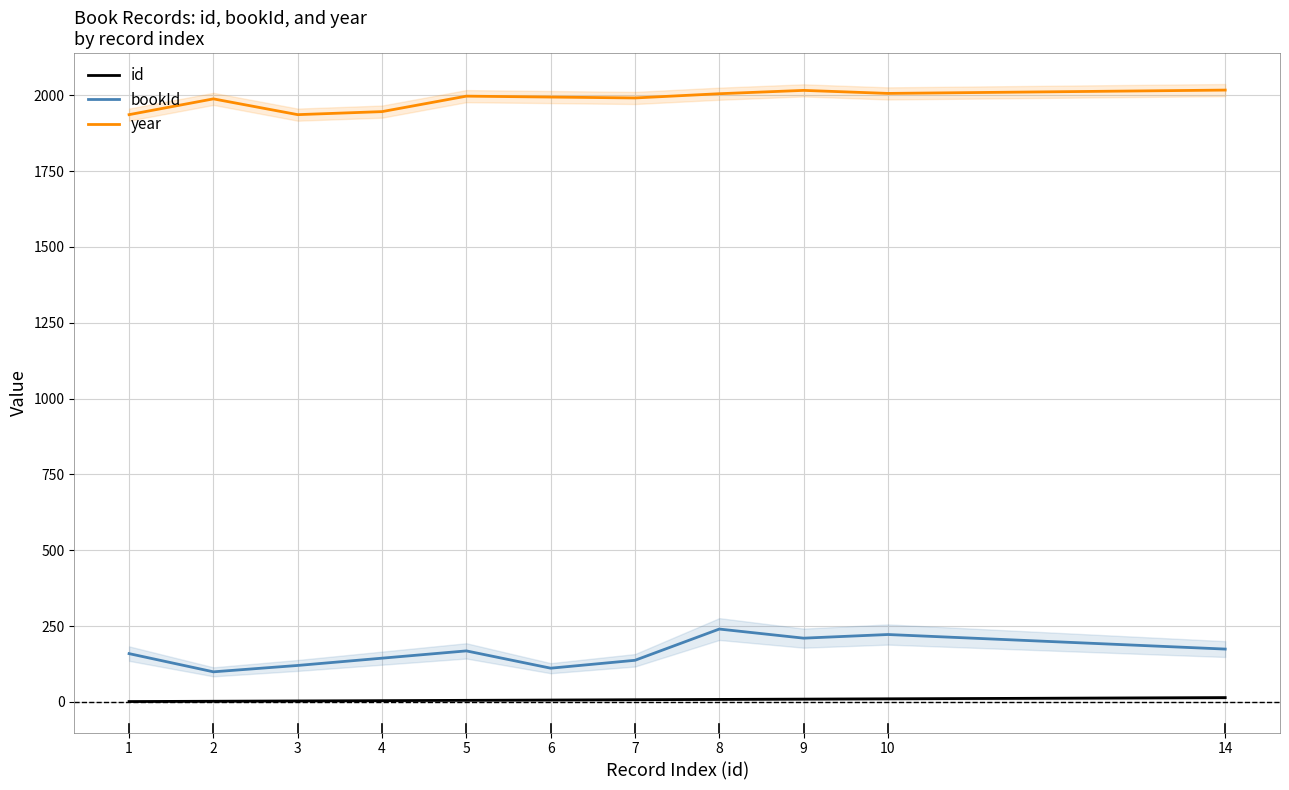

At which category does bookId reach its first local valley?

2